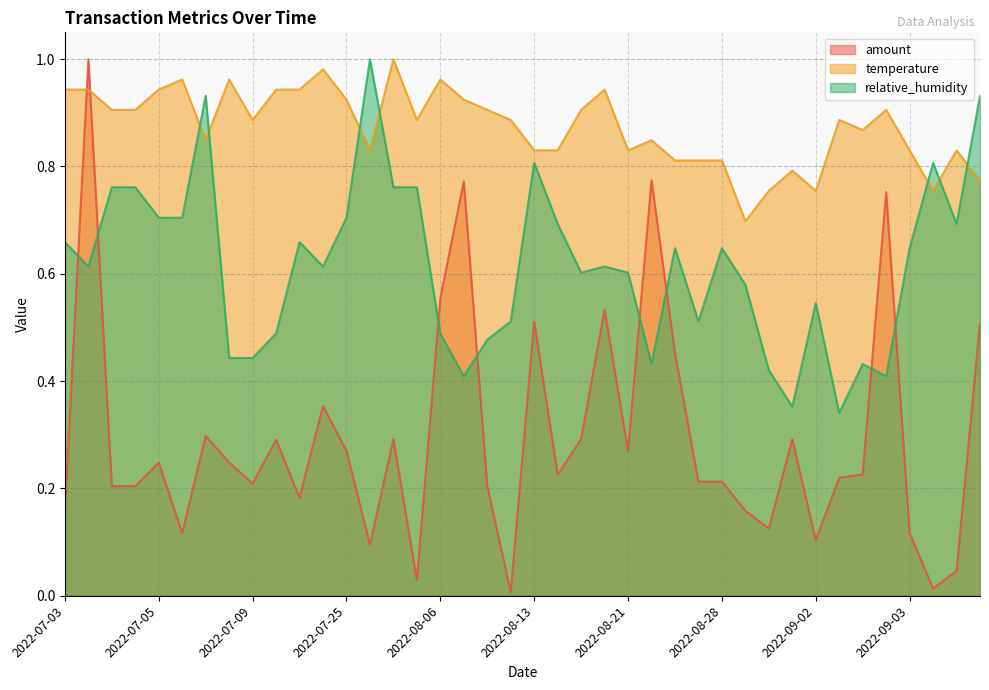

Which category has the lowest value in the temperature series?

2022-09-01